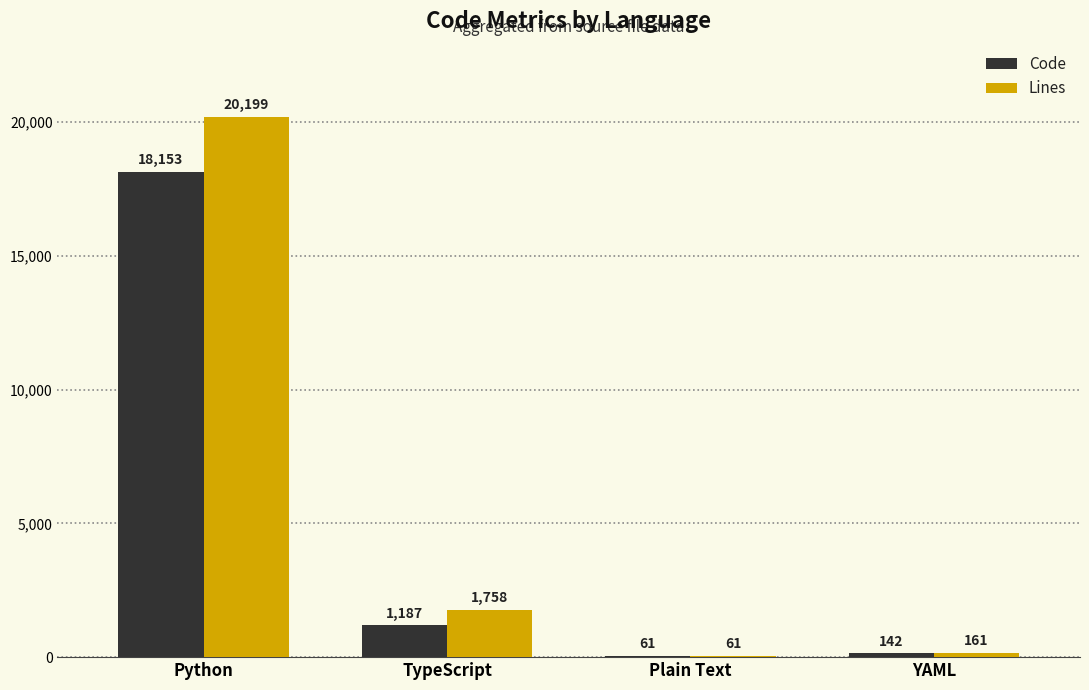

What is the spread (max minus min) of values at YAML?

19